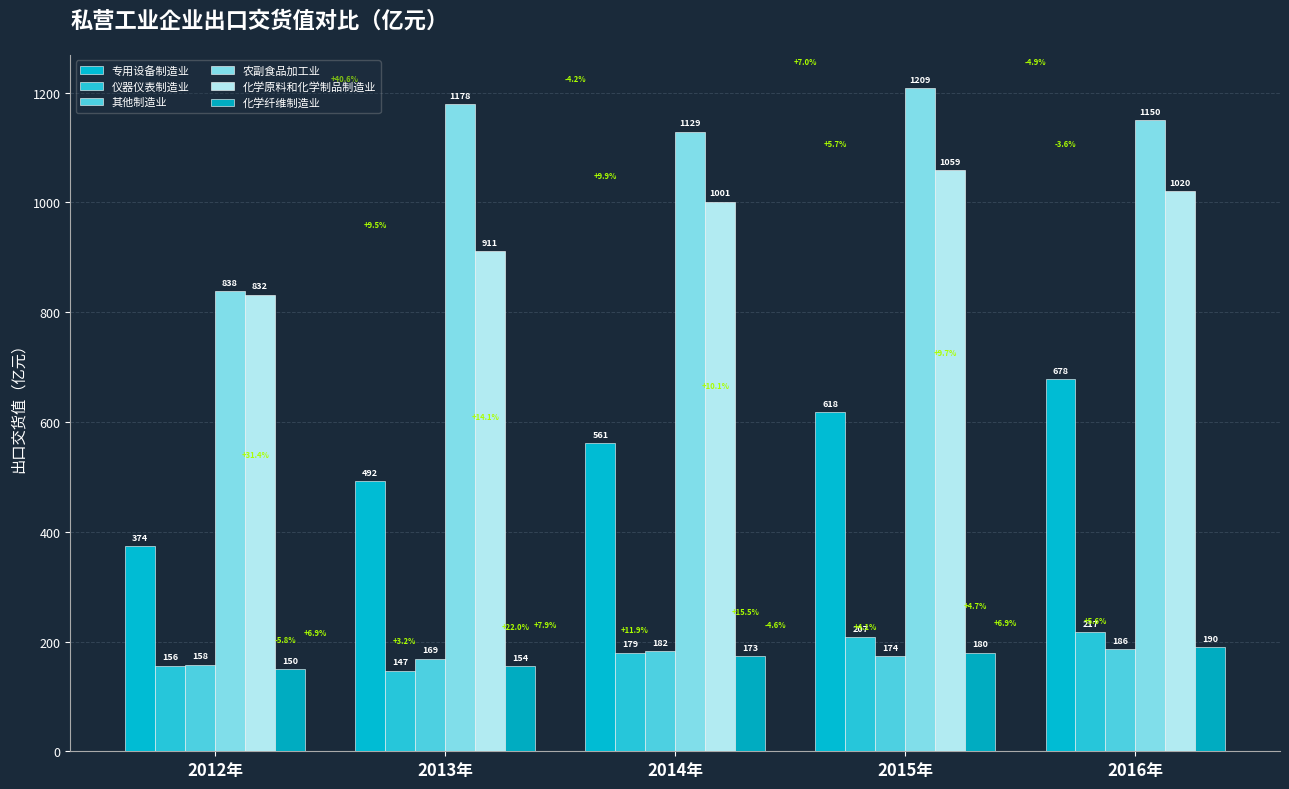

Does the chart contain stacked bars?

No